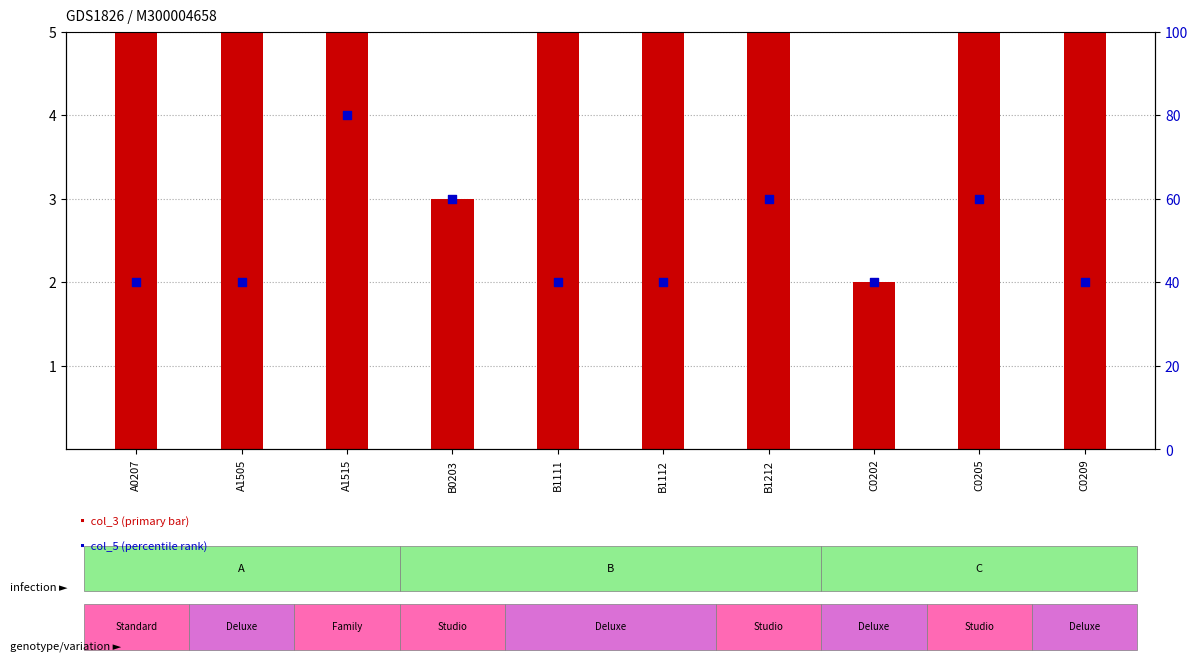

Is the value of col_5 (percentile rank) at B1112 greater than the value of col_3 (primary) at C0209?

Yes